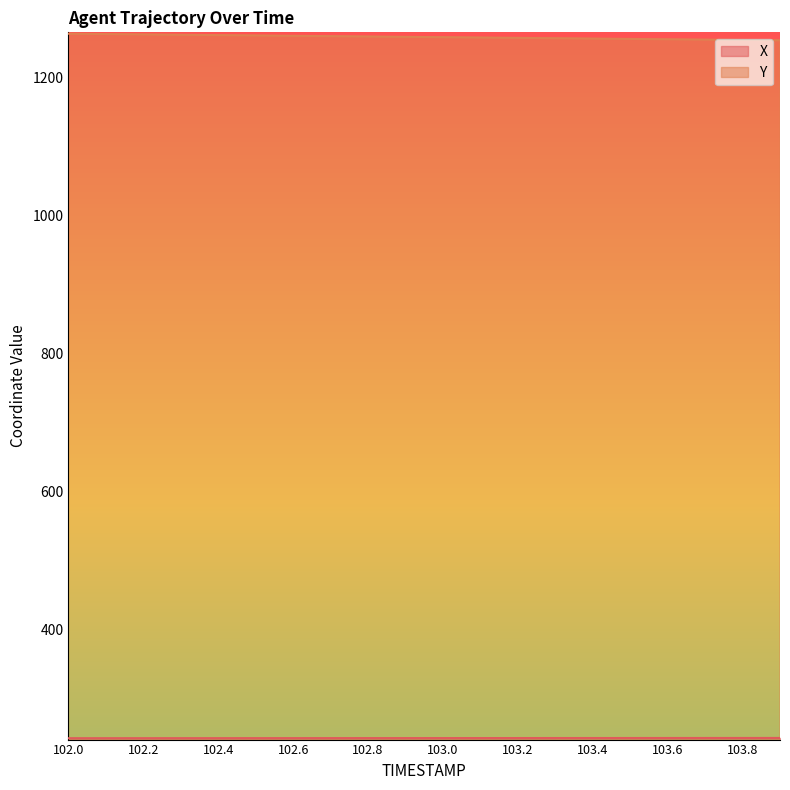

What are all the series names shown in the legend?

X, Y